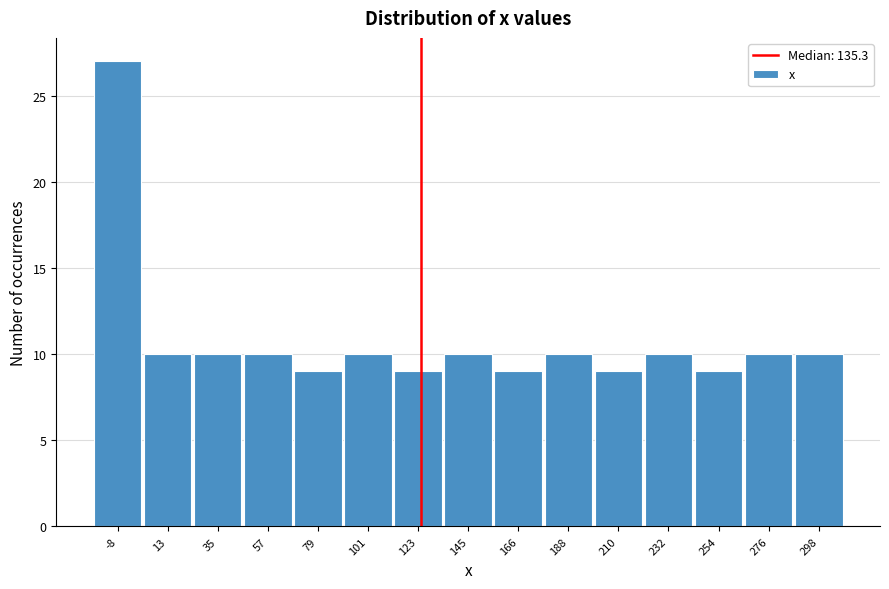

Reading left to right, list all the values displayed in this chart.

-8=27	13=10	35=10	57=10	79=9	101=10	123=9	145=10	166=9	188=10	210=9	232=10	254=9	276=10	298=10